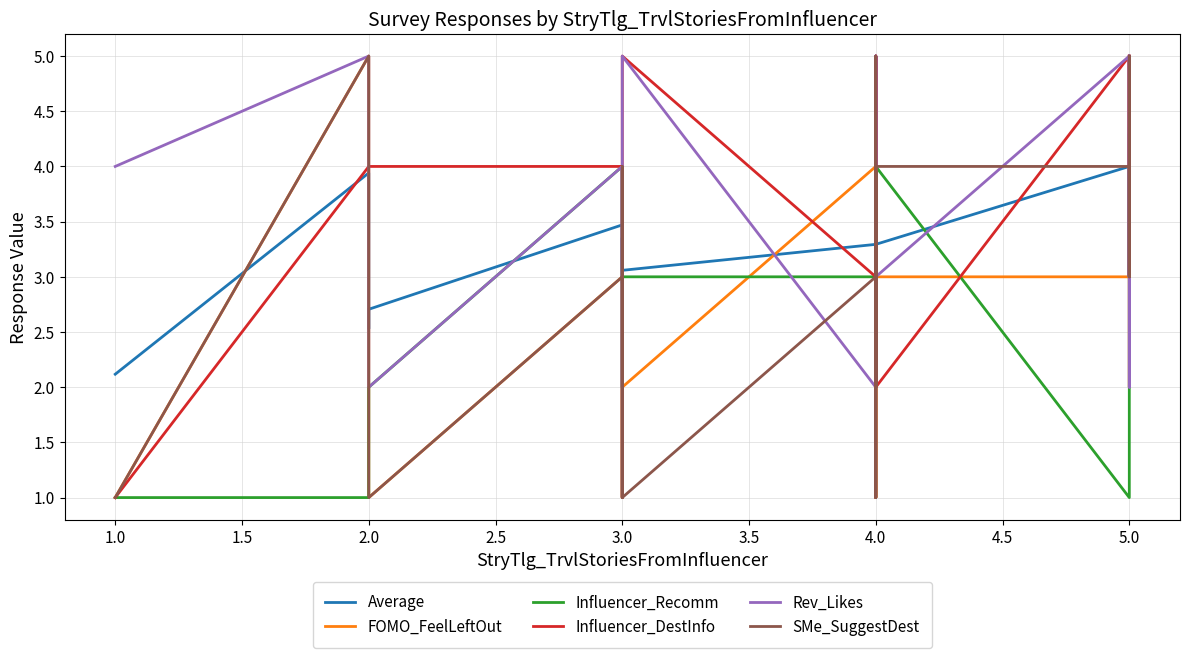

What is the value of the FOMO_FeelLeftOut point at the 19th from the left?

5.0